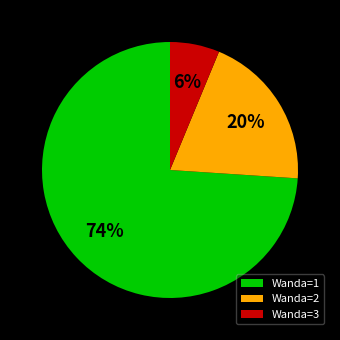

What is the largest slice in the pie chart?

Wanda=1